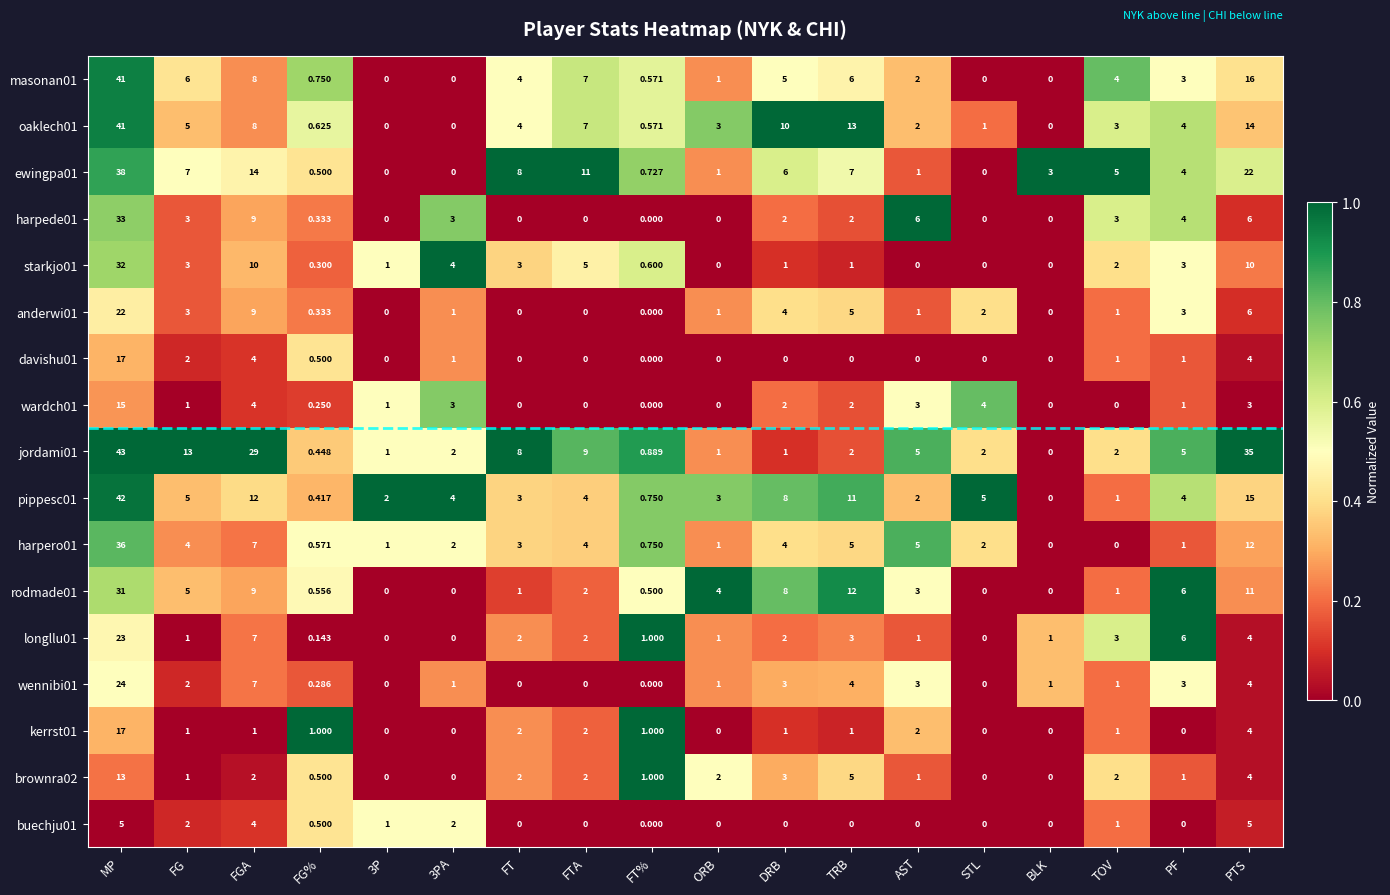

Which category has the highest value across all series?

MP